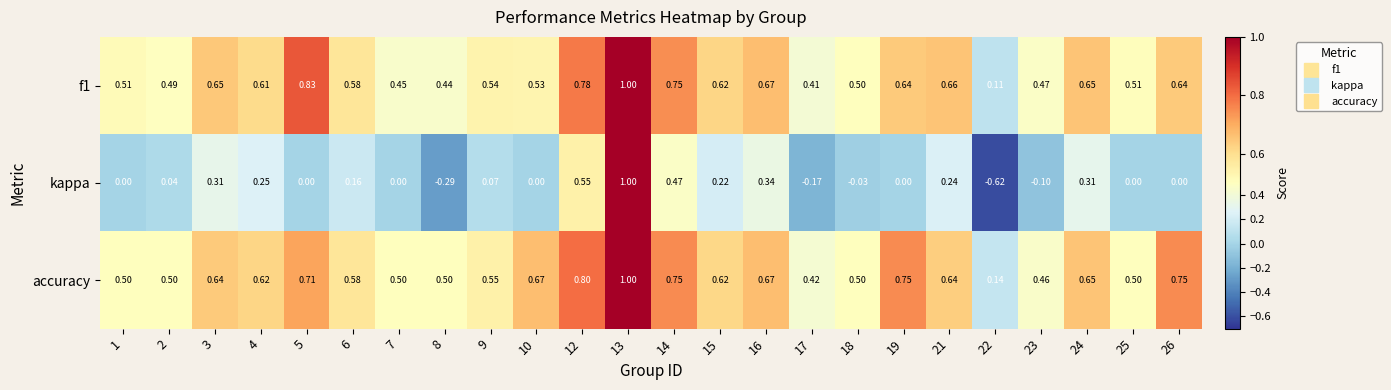

How many data points does each series have?

24